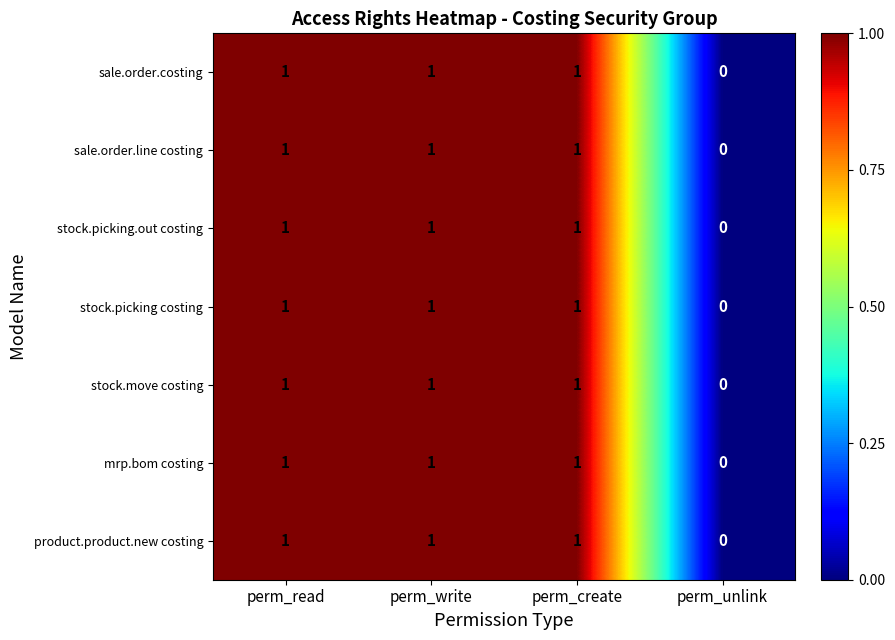

At which label does stock.picking costing reach its minimum?

perm_unlink